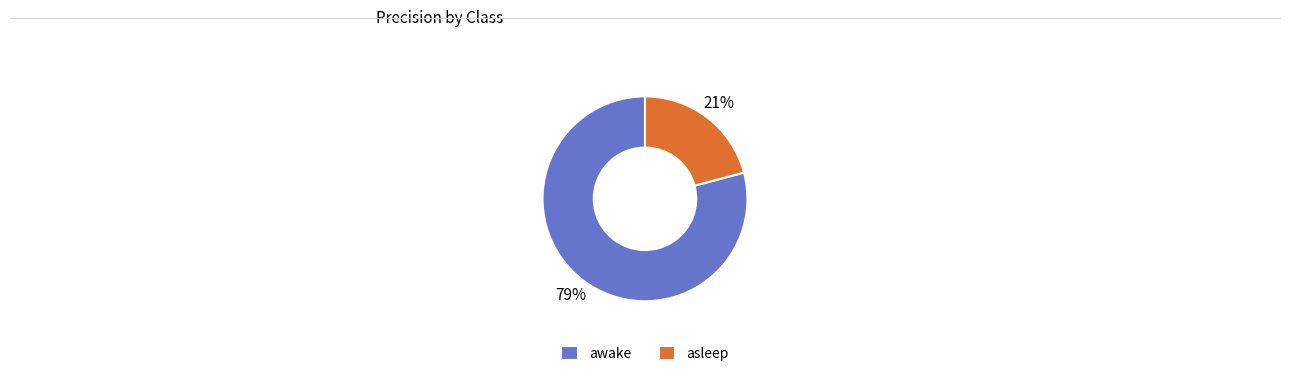

Which category accounts for the majority?

awake